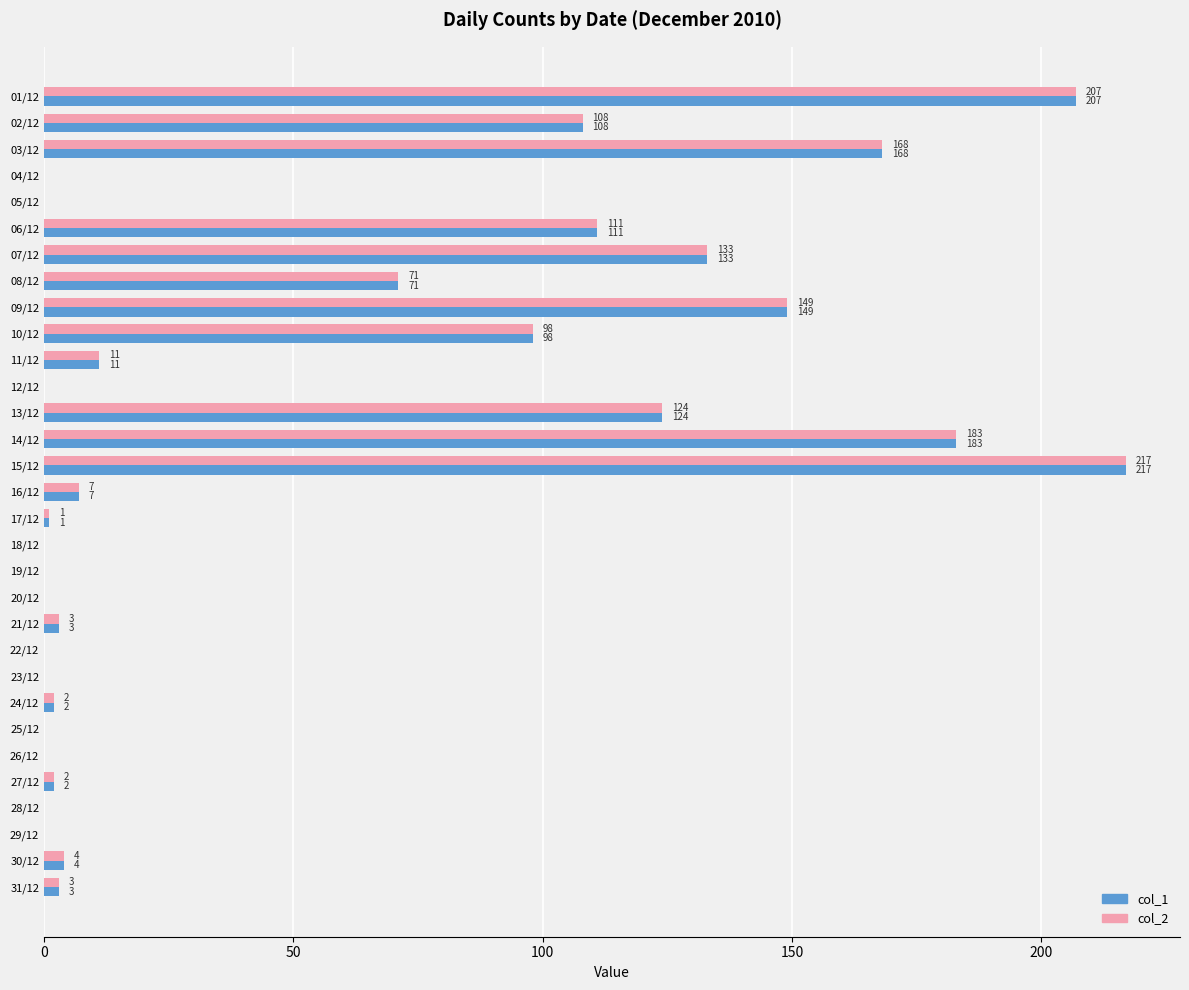

Count the number of data series in this chart.

2